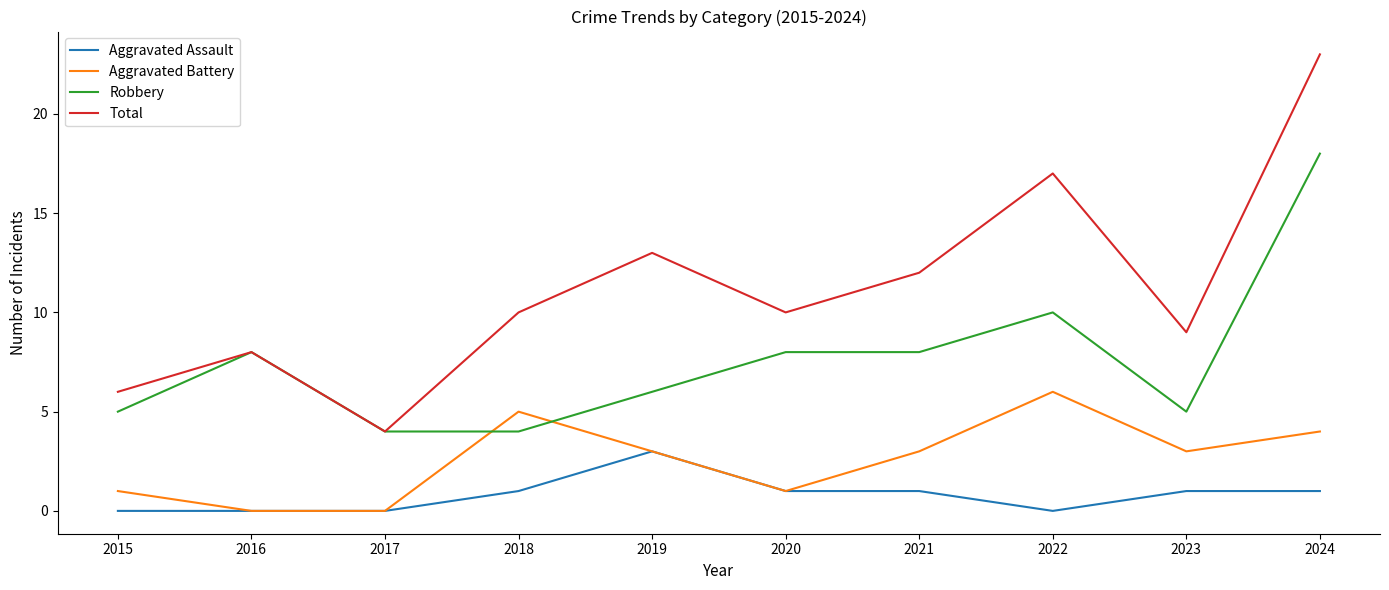

What is the spread (max minus min) of values at 2015?

6